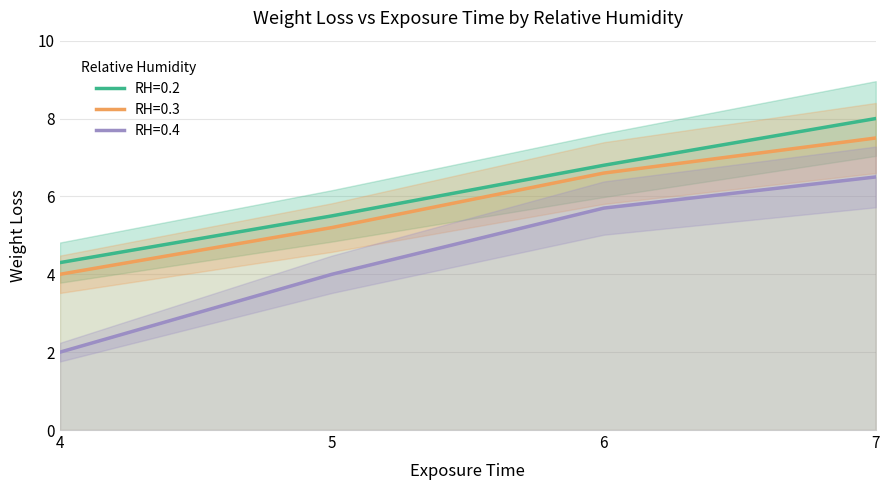

Rank the series by their maximum value, from highest to lowest.

RH=0.2, RH=0.3, RH=0.4